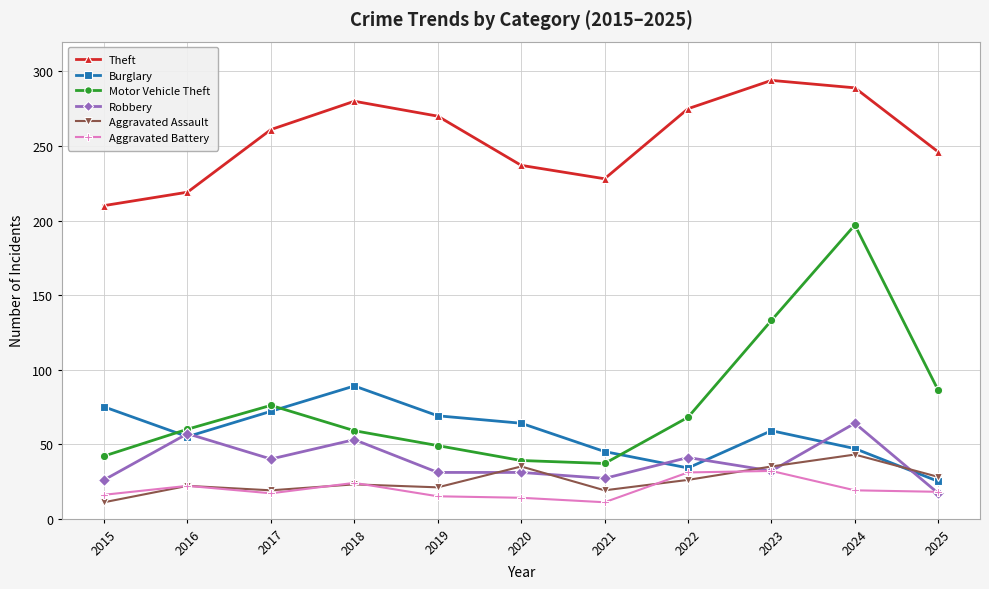

What is the value of the Aggravated Assault point at the 9th from the left?

35